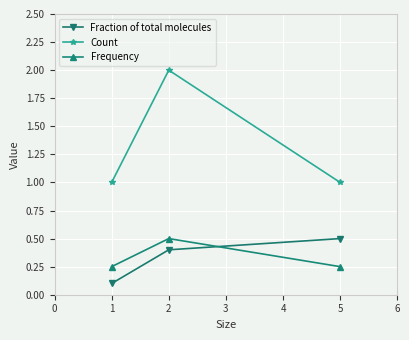

What is the value of the Count point at the 3rd from the left?

1.0